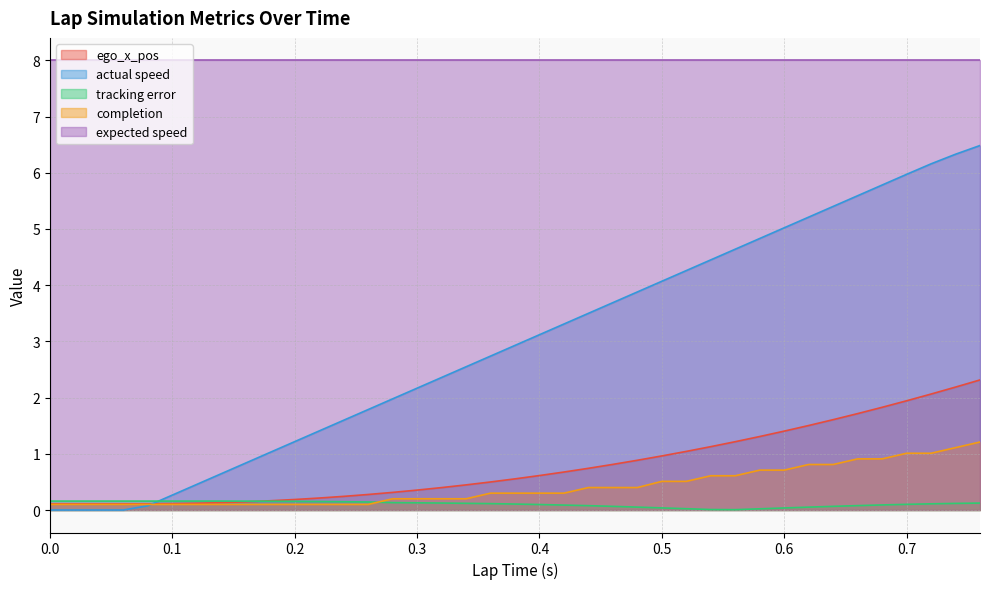

What is the difference between the maximum and minimum values in the ego_x_pos series?

2.2